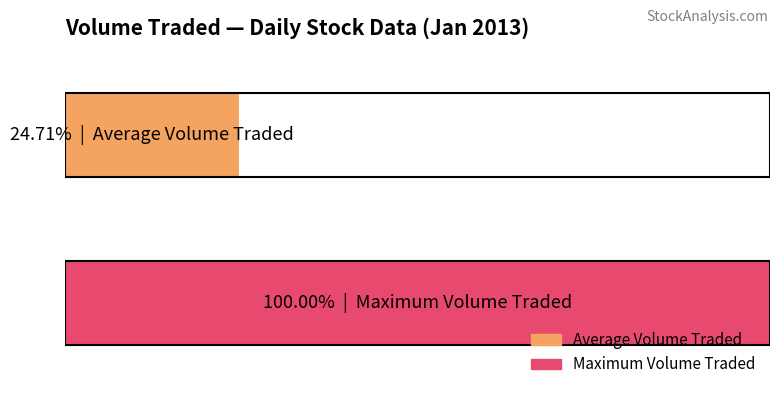

What are all the series names shown in the legend?

Average Volume Traded, Maximum Volume Traded